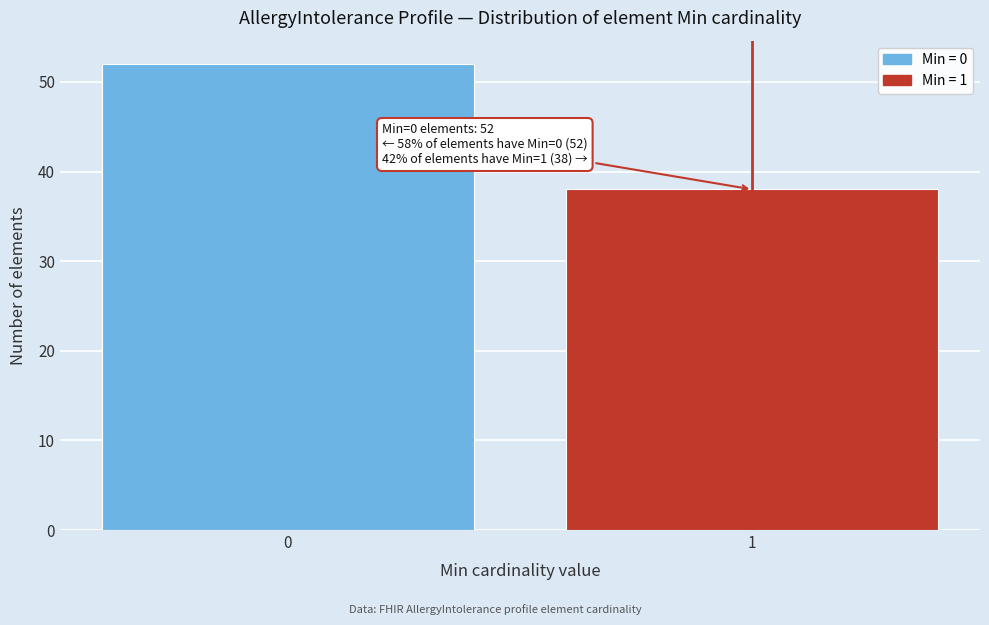

Reading right to left, transcribe all the data shown in this chart.

1=38	0=52